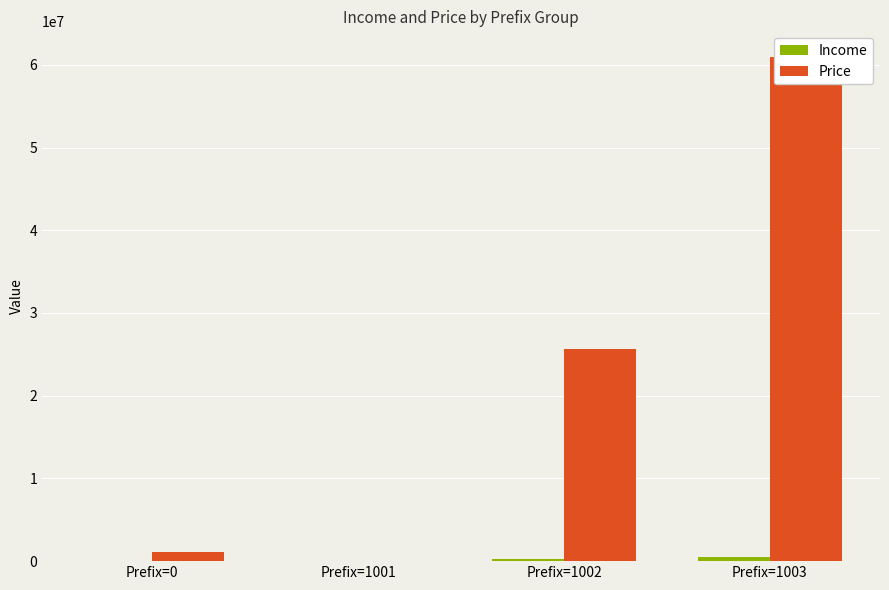

Between Prefix=1002 and Prefix=0, which is larger?

Prefix=1002